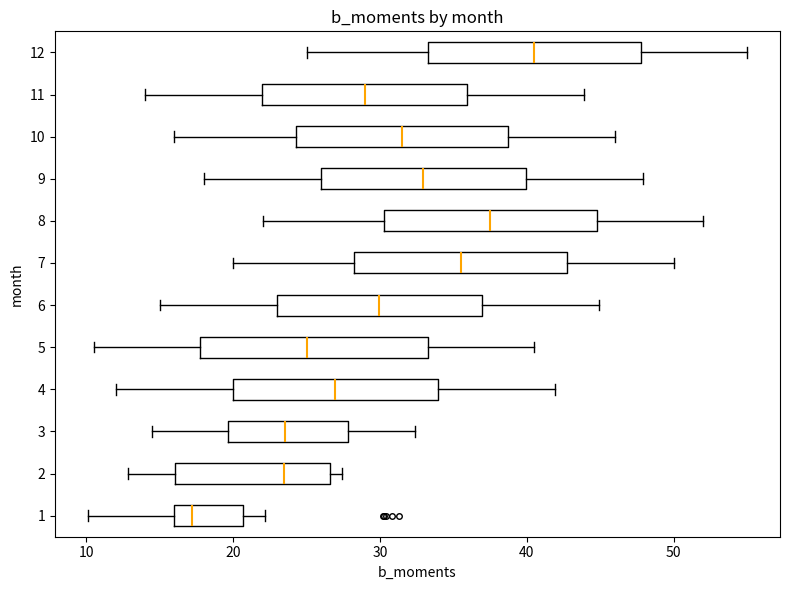

Which box's median line is the furthest to the left?

1